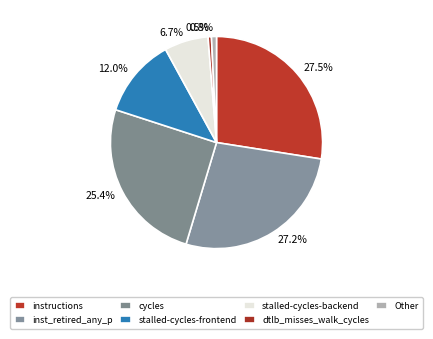

How many slices are in this pie chart?

7